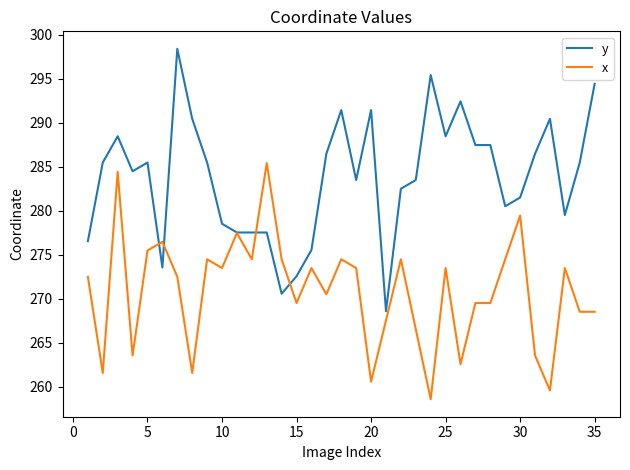

List the series in order of their overall mean, highest first.

y, x